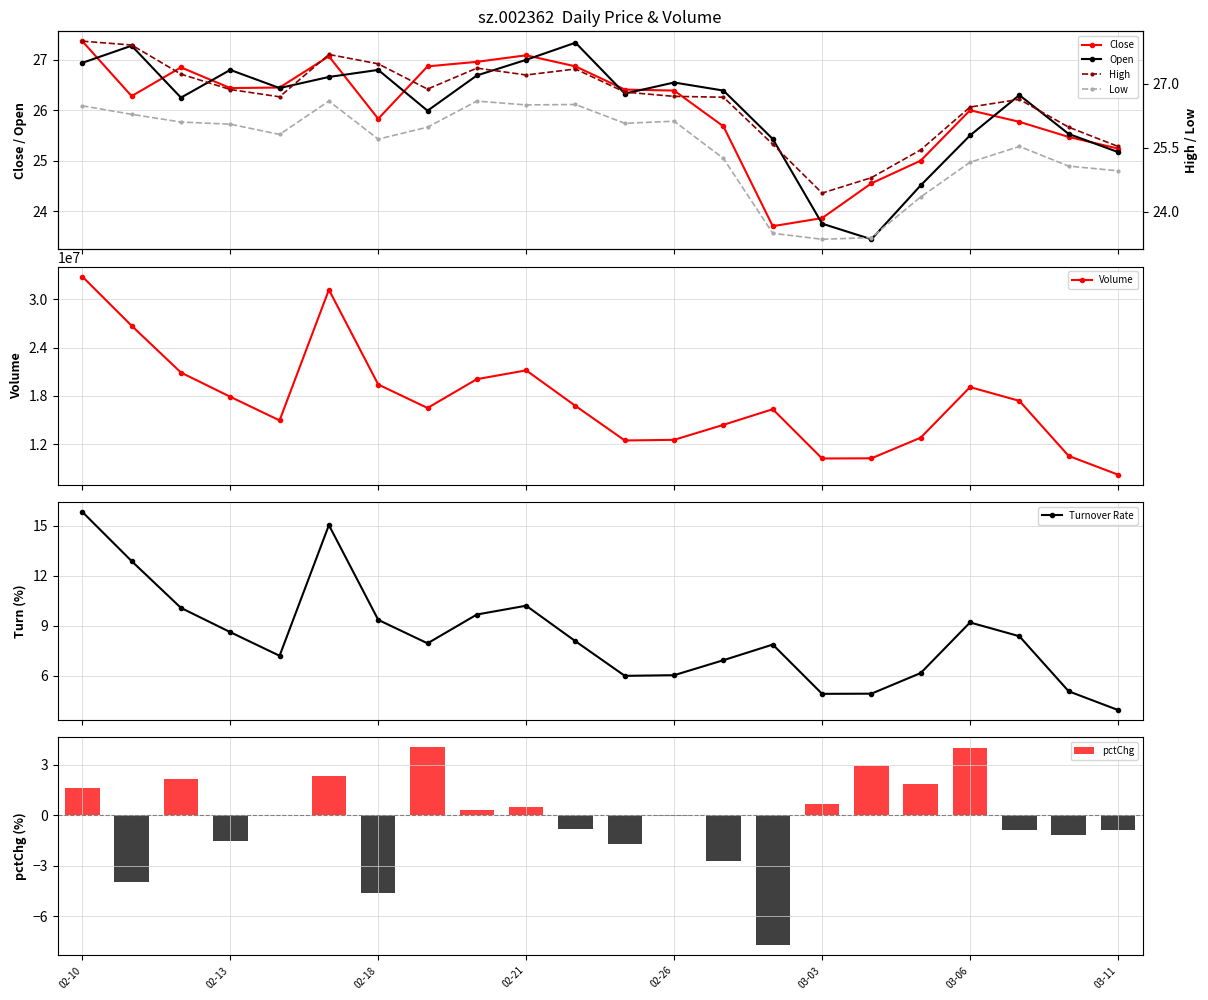

What is the minimum value for open?

23.4